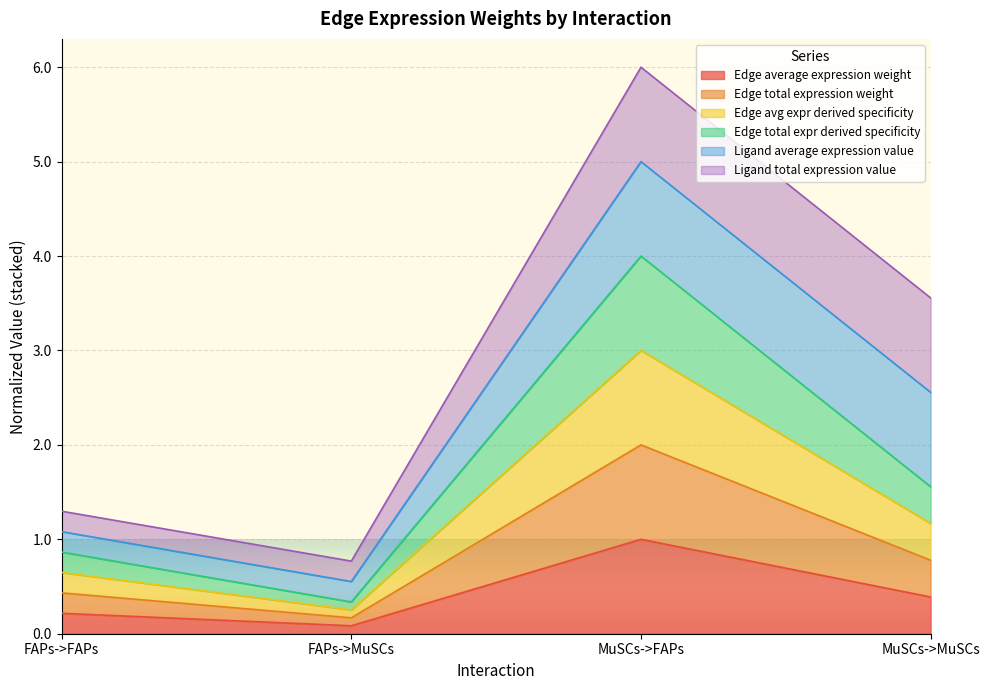

At which label is Edge total expression weight closest to 0?

FAPs->MuSCs